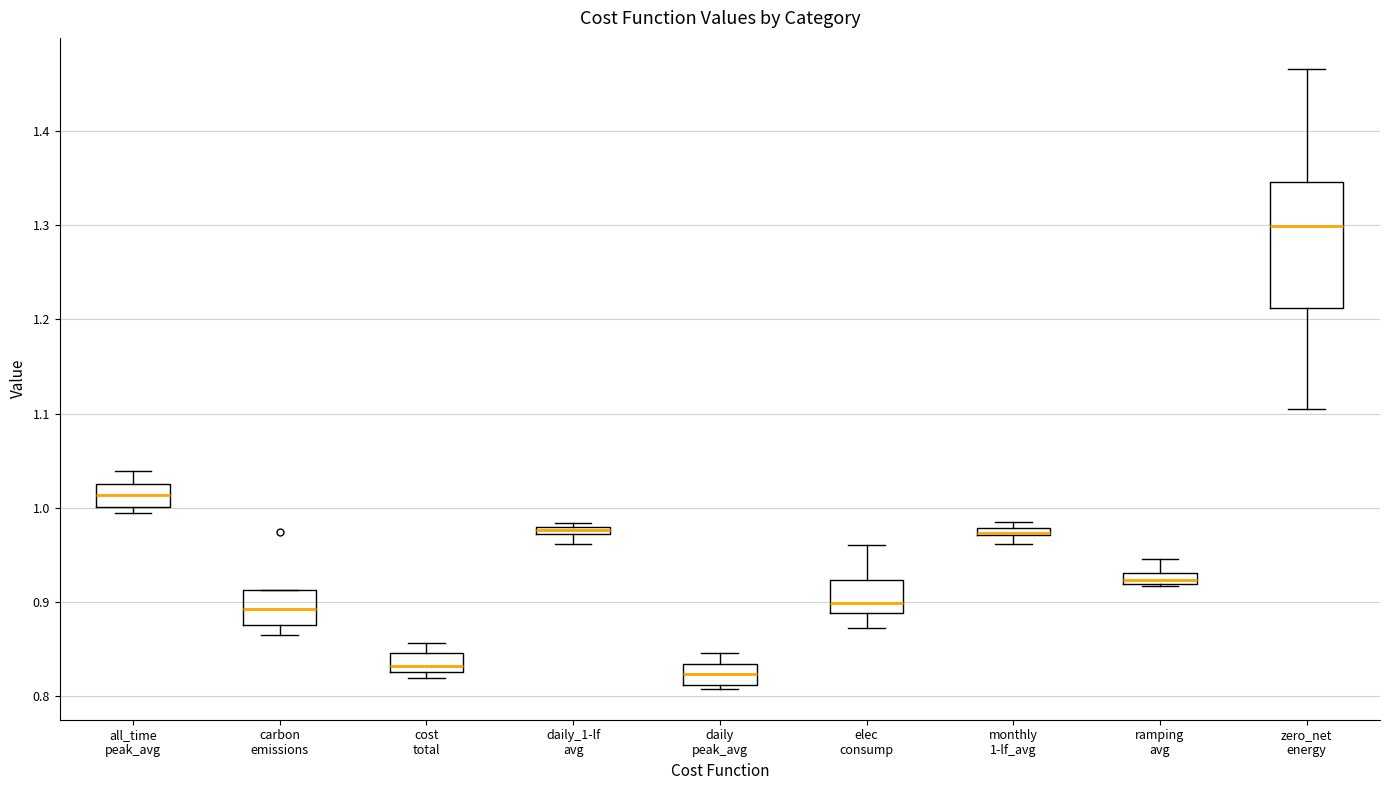

Where does the upper whisker of the box for ramping avg end on the y-axis? The values are not printed on the chart, so give them approximately, as read against the axis.

0.95